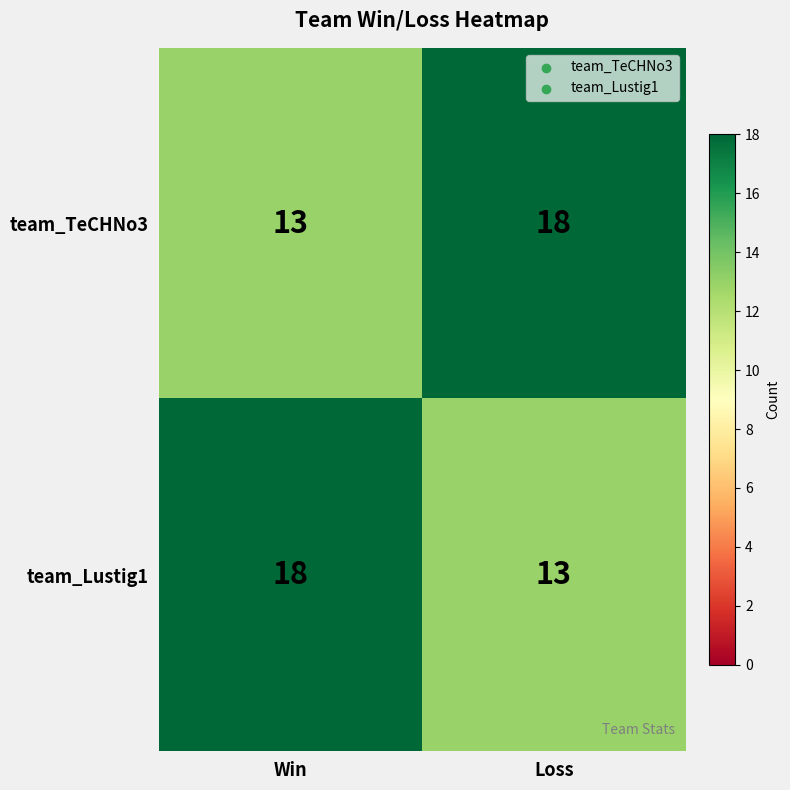

What is the total value across all series at Loss?

31